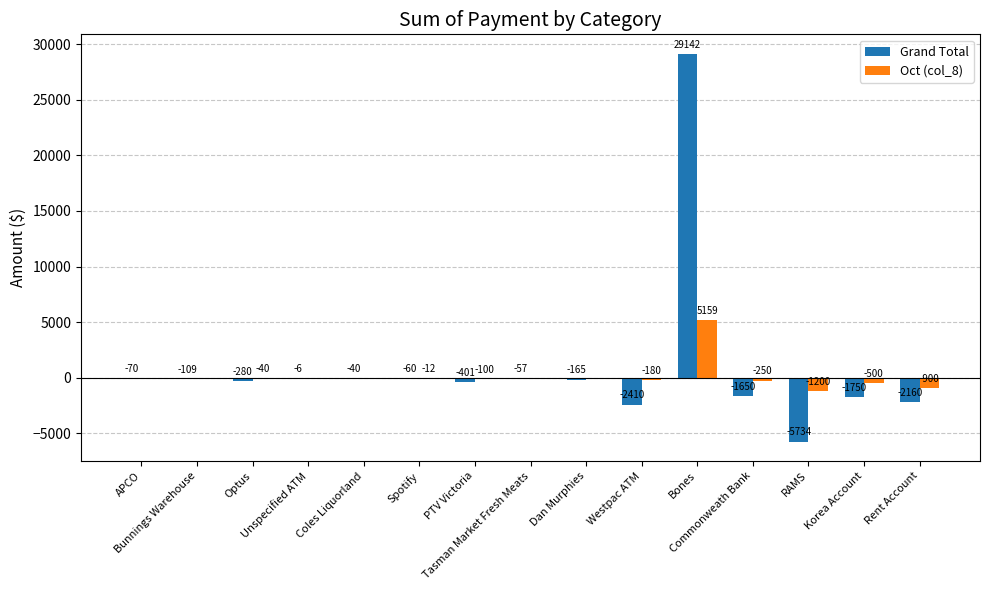

What are all the series names shown in the legend?

Grand Total, Oct (col_8)